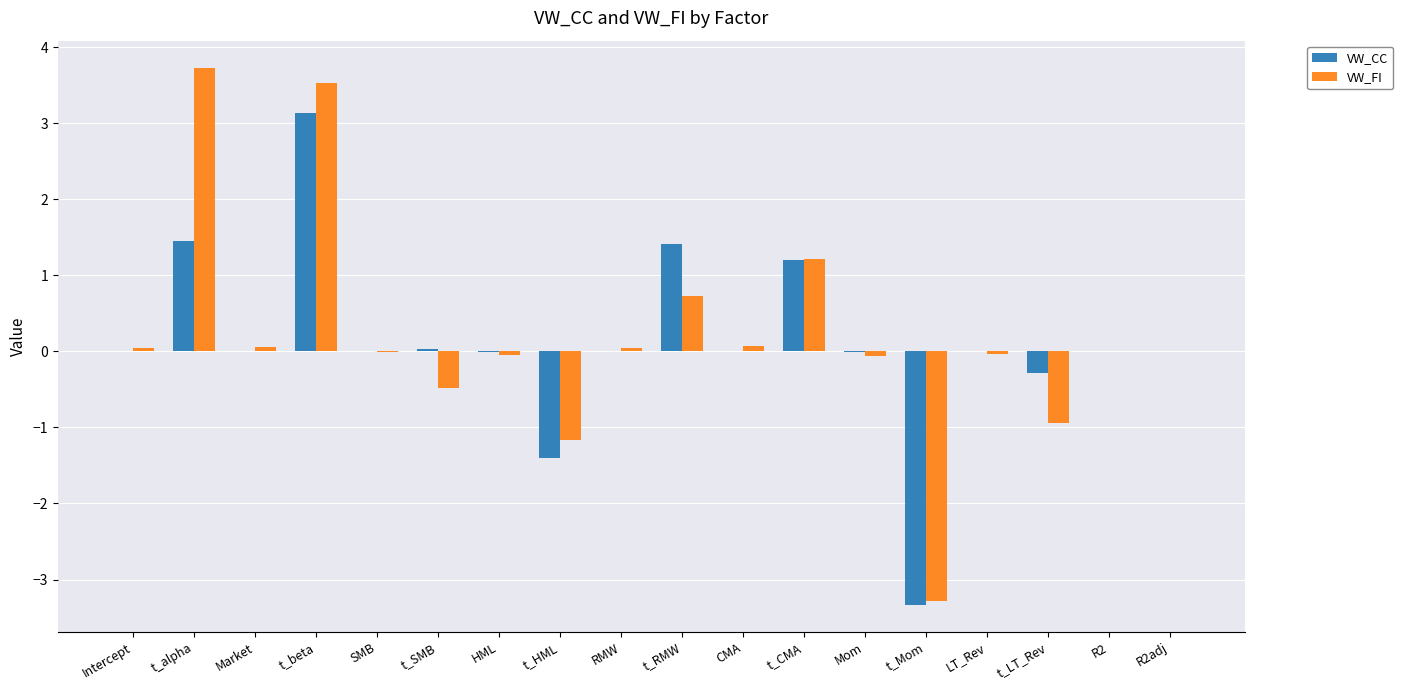

Read the VW_FI value at t_LT_Rev.

-0.9